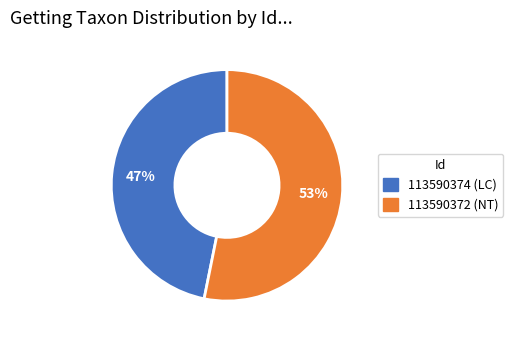

Which slice is the smallest?

113590374